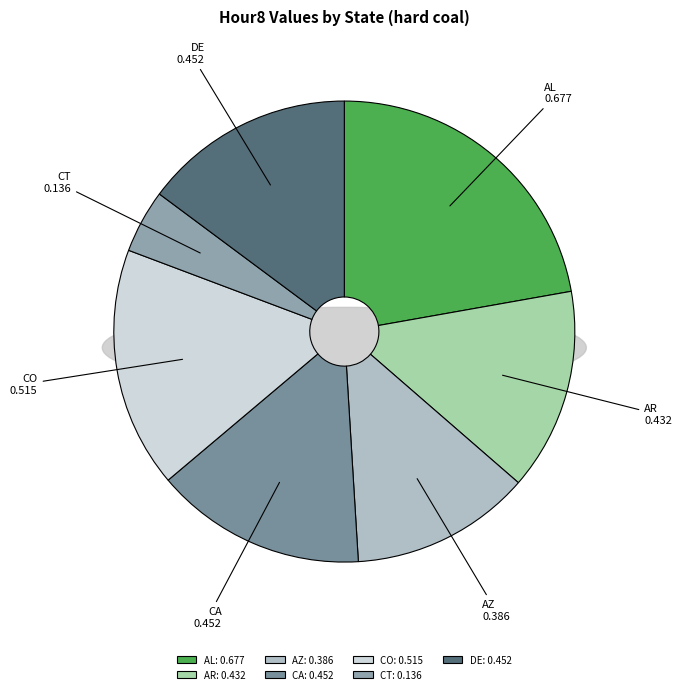

Do AR and AZ together represent more than half of the pie?

No